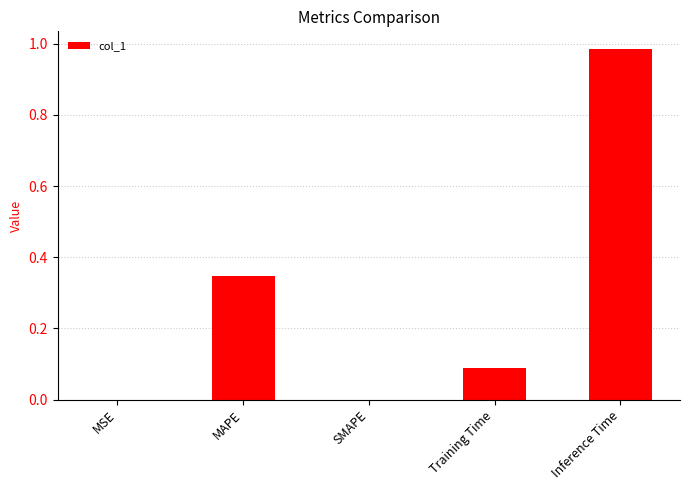

What is the change in value from SMAPE to Training Time?

+0.1